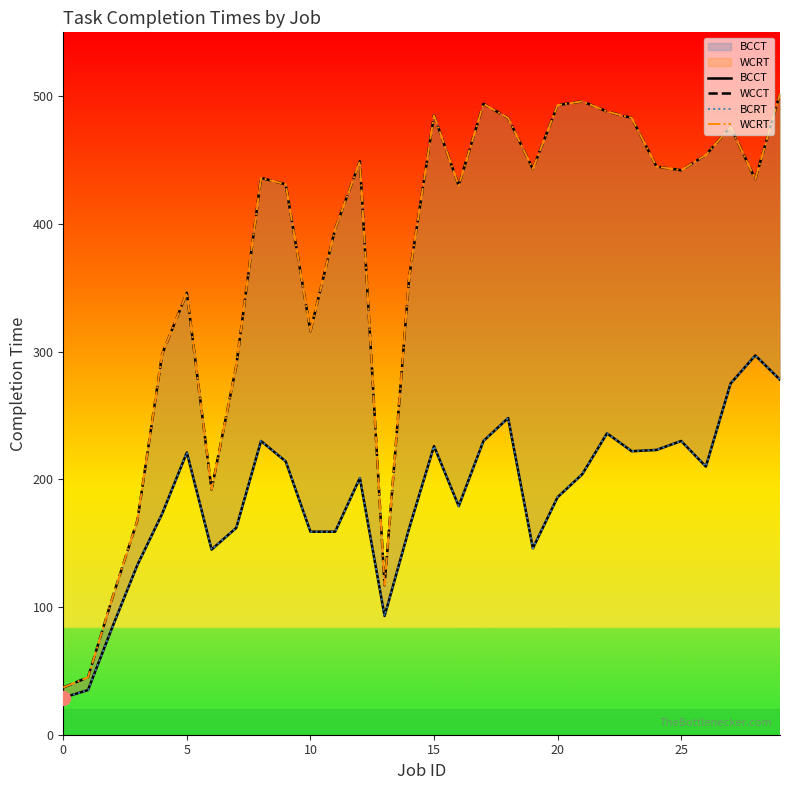

What is the difference between the second highest and minimum values in the BCRT series?

249